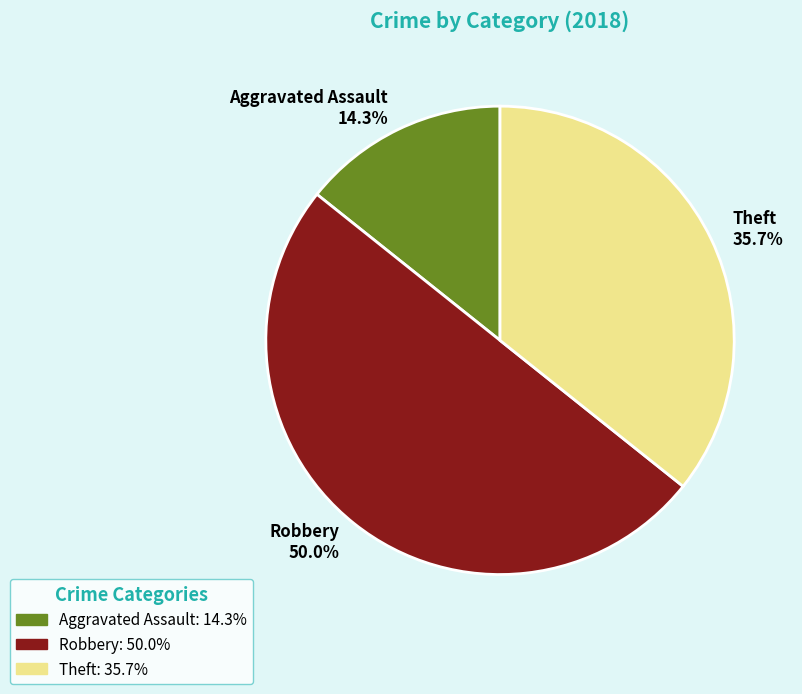

To the nearest percent, what percentage of the pie is Robbery?

50%